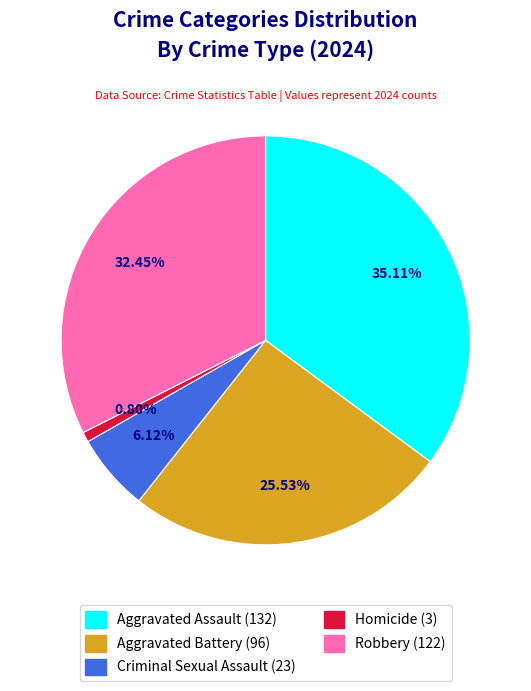

Which slice is the largest?

Aggravated Assault